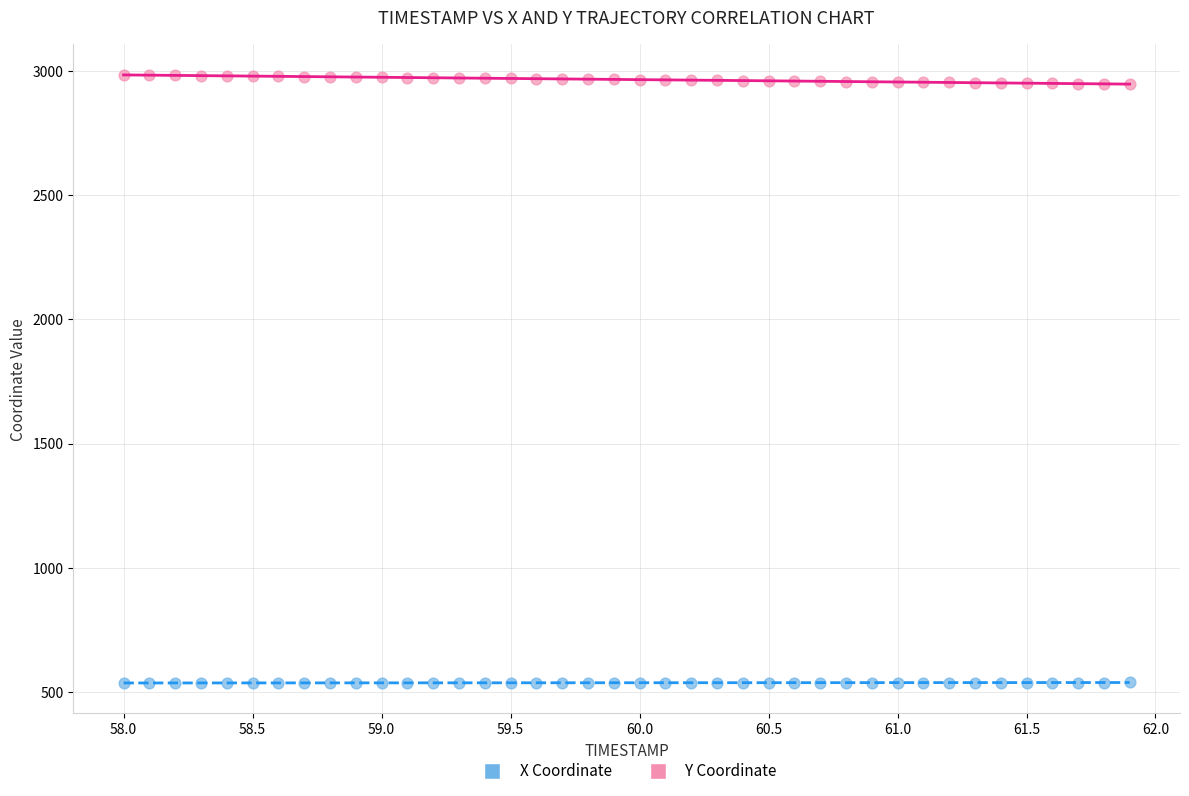

Which series contains the lowest Y value?

X Coordinate